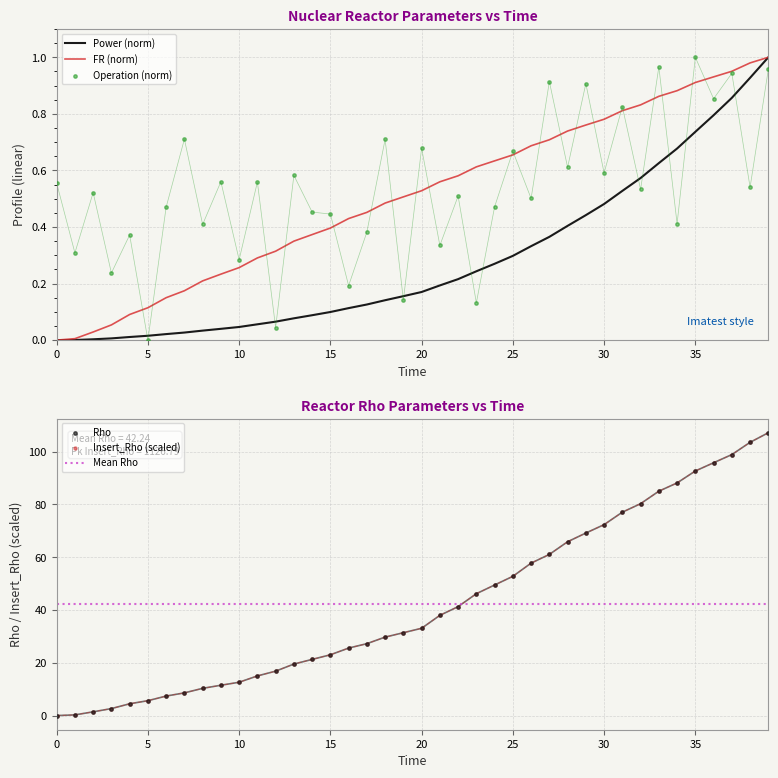

What is the total value across all series at 8?

21.3